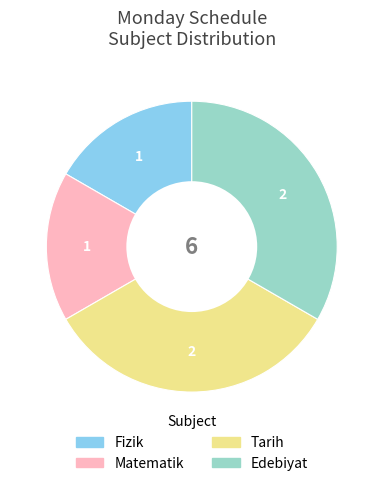

Is there any slice that represents more than half of the pie?

No